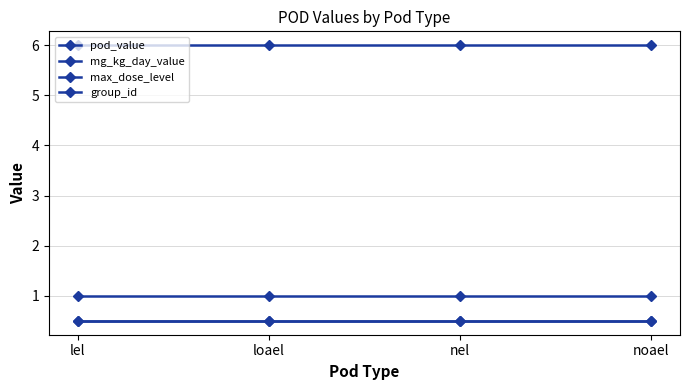

What is the total value across all series at loael?

8.0